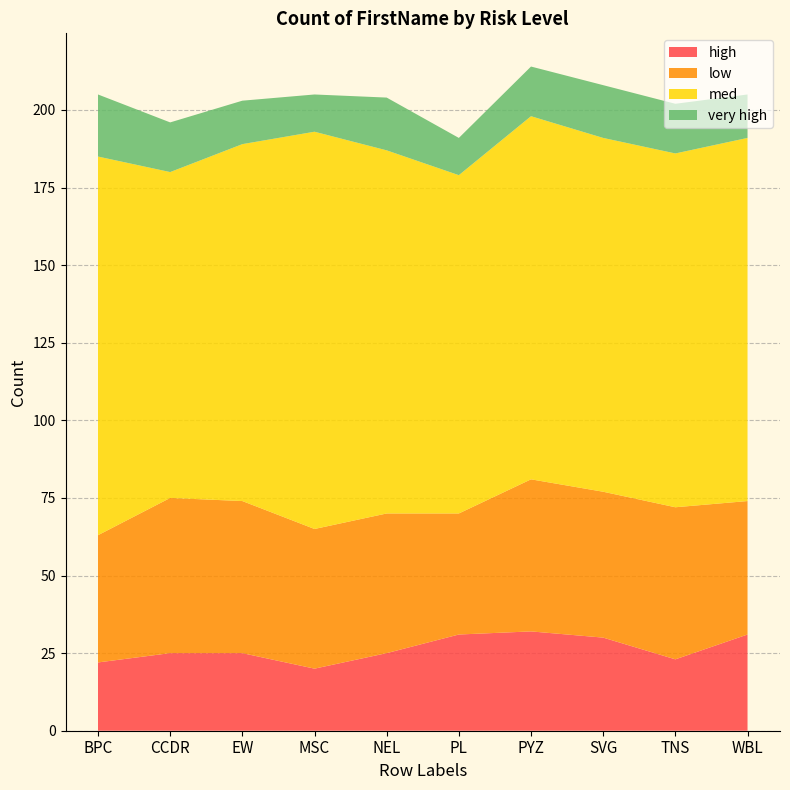

Reading left to right, transcribe all the data shown in this chart.

high: 22	25	25	20	25	31	32	30	23	31
low: 41	50	49	45	45	39	49	47	49	43
med: 122	105	115	128	117	109	117	114	114	117
very high: 20	16	14	12	17	12	16	17	16	14